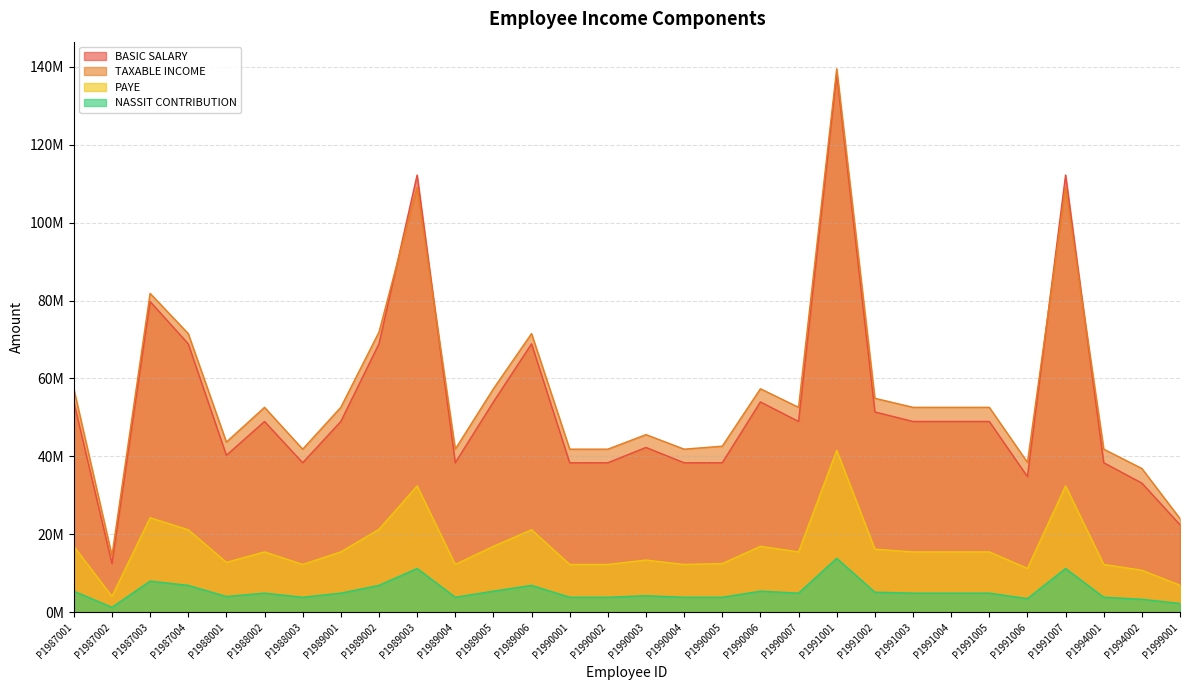

True or false: BASIC SALARY and PAYE cross at least once.

False